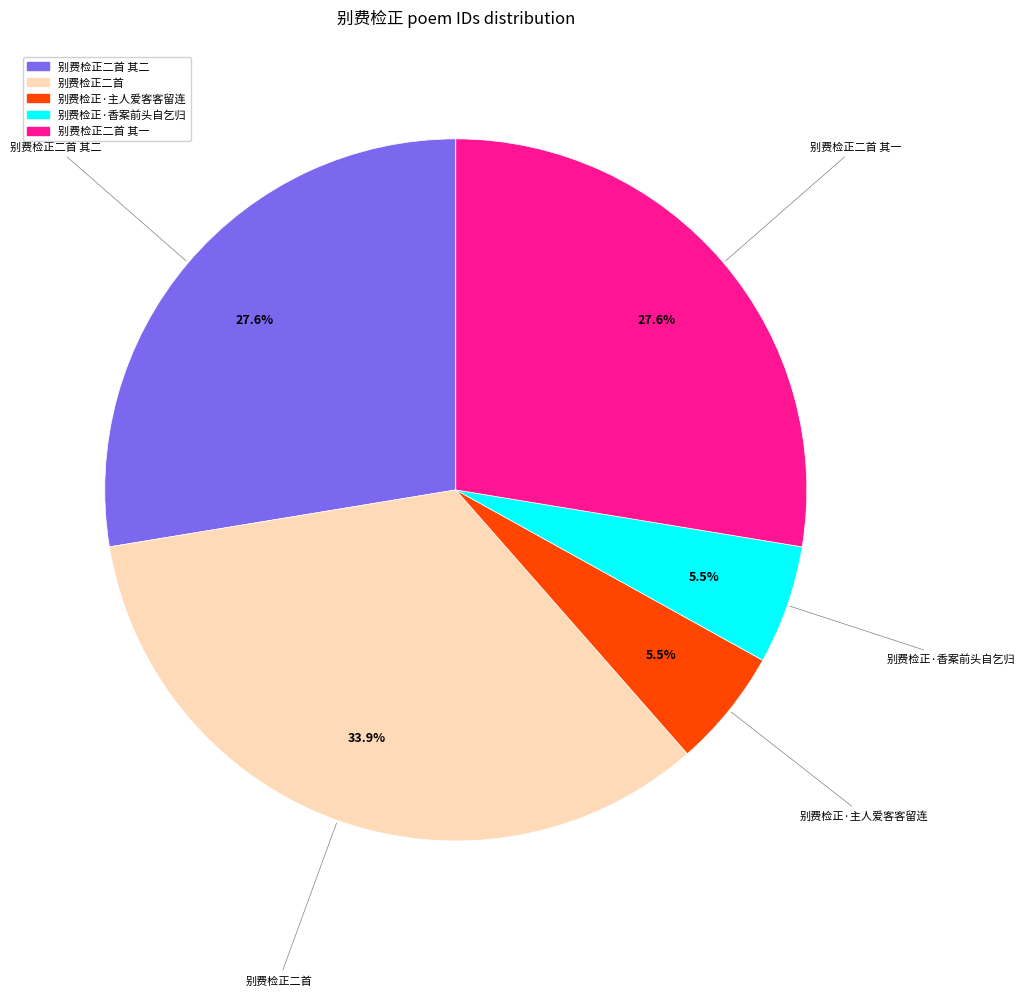

What is the largest slice in the pie chart?

别费检正二首